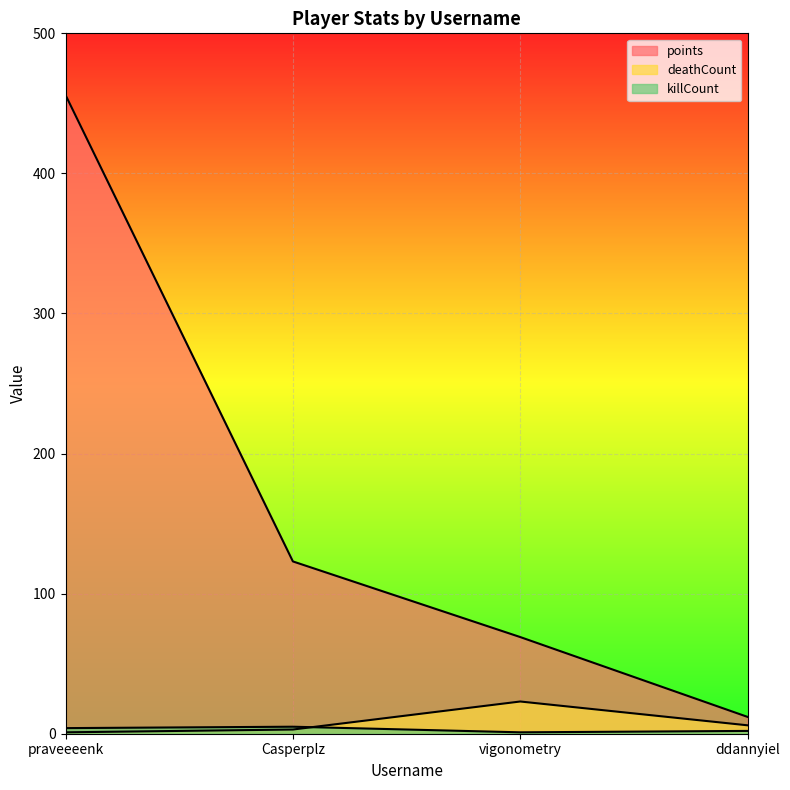

At which category is the sum across all series the highest?

praveeeenk